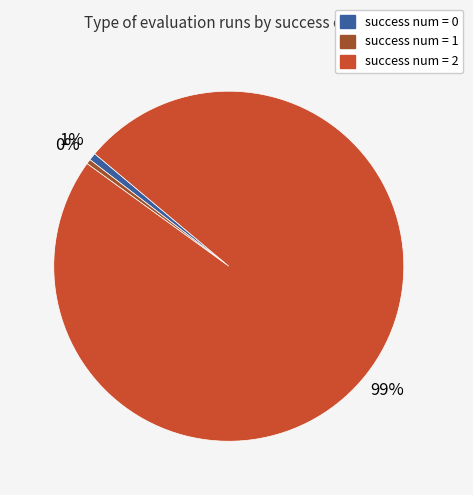

Does success num = 2 account for over 50% of the chart?

Yes